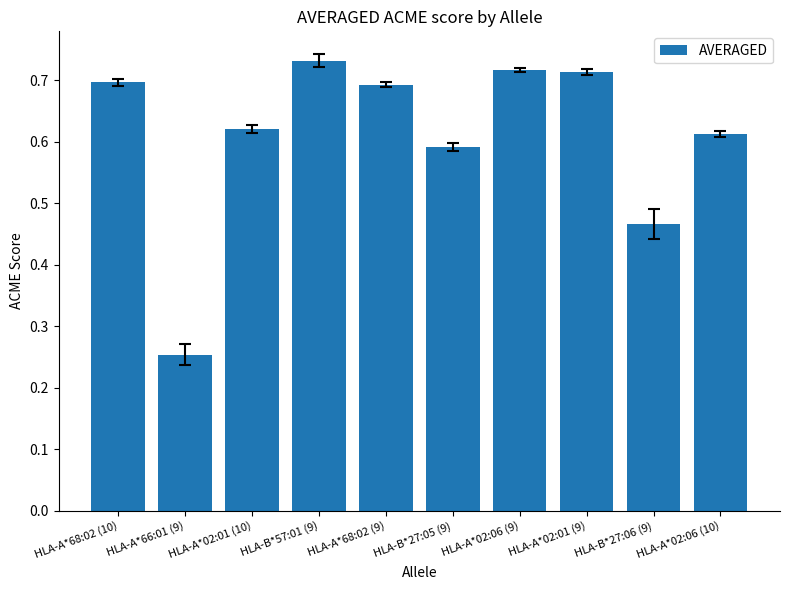

At which category does the chart reach its minimum across all series?

HLA-A*66:01 (9)